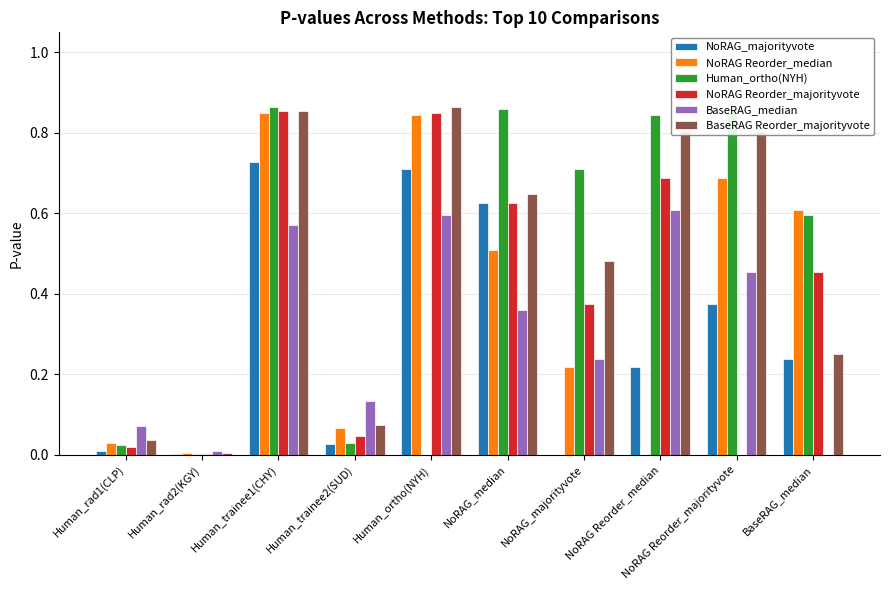

Which series changed the most between NoRAG_median and NoRAG_majorityvote?

NoRAG_majorityvote